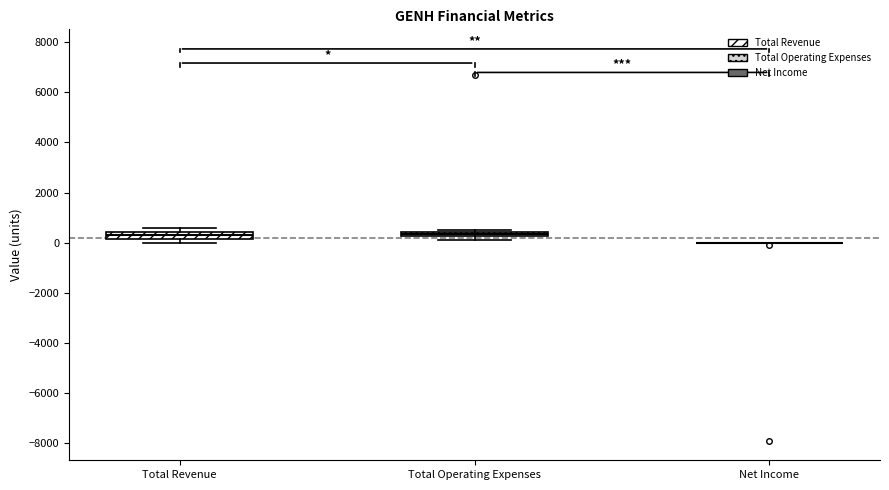

Where is the upper edge of the box for Total Operating Expenses on the y-axis? The values are not printed on the chart, so give them approximately, as read against the axis.

400